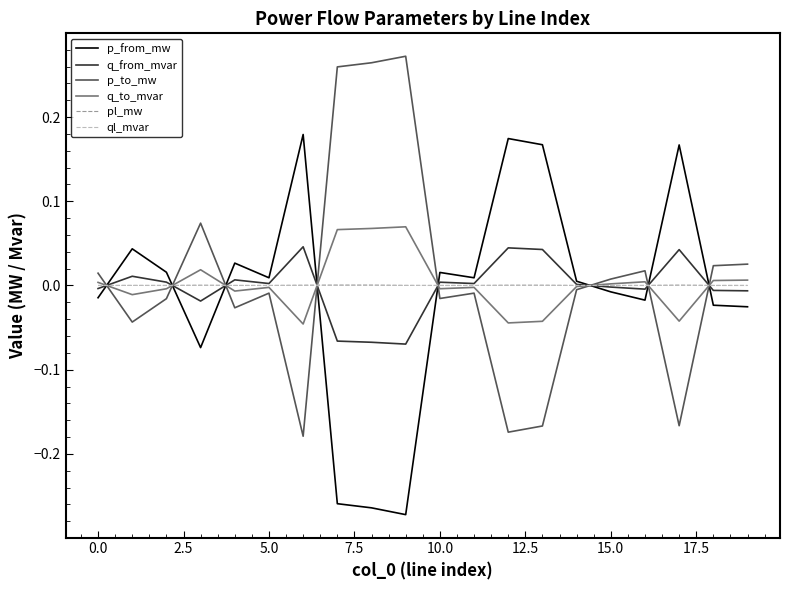

How many values in the p_to_mw series are below 0?

11